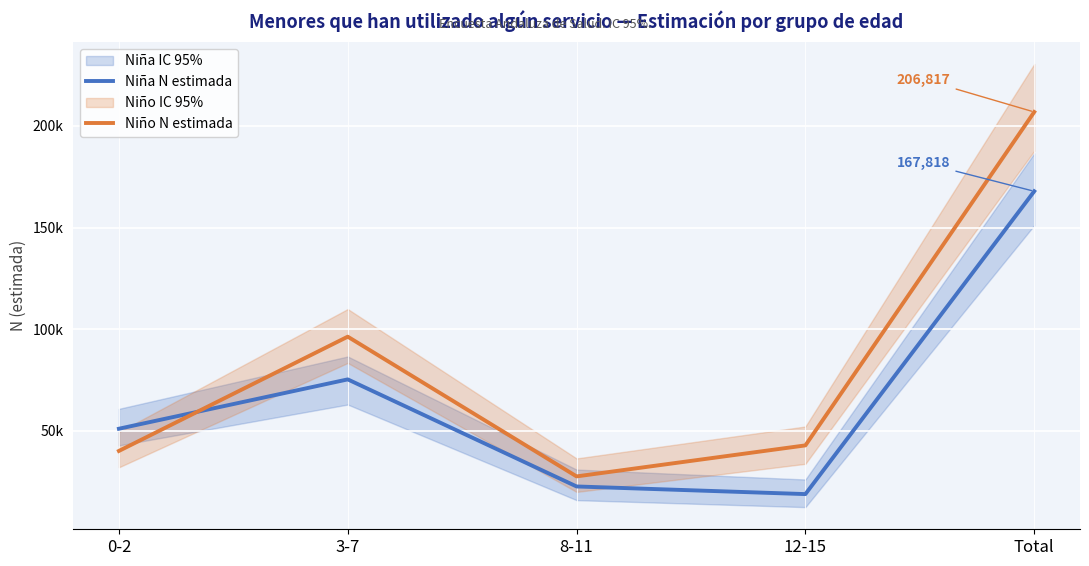

Which category has the lowest value in the Niña N estimada series?

12-15